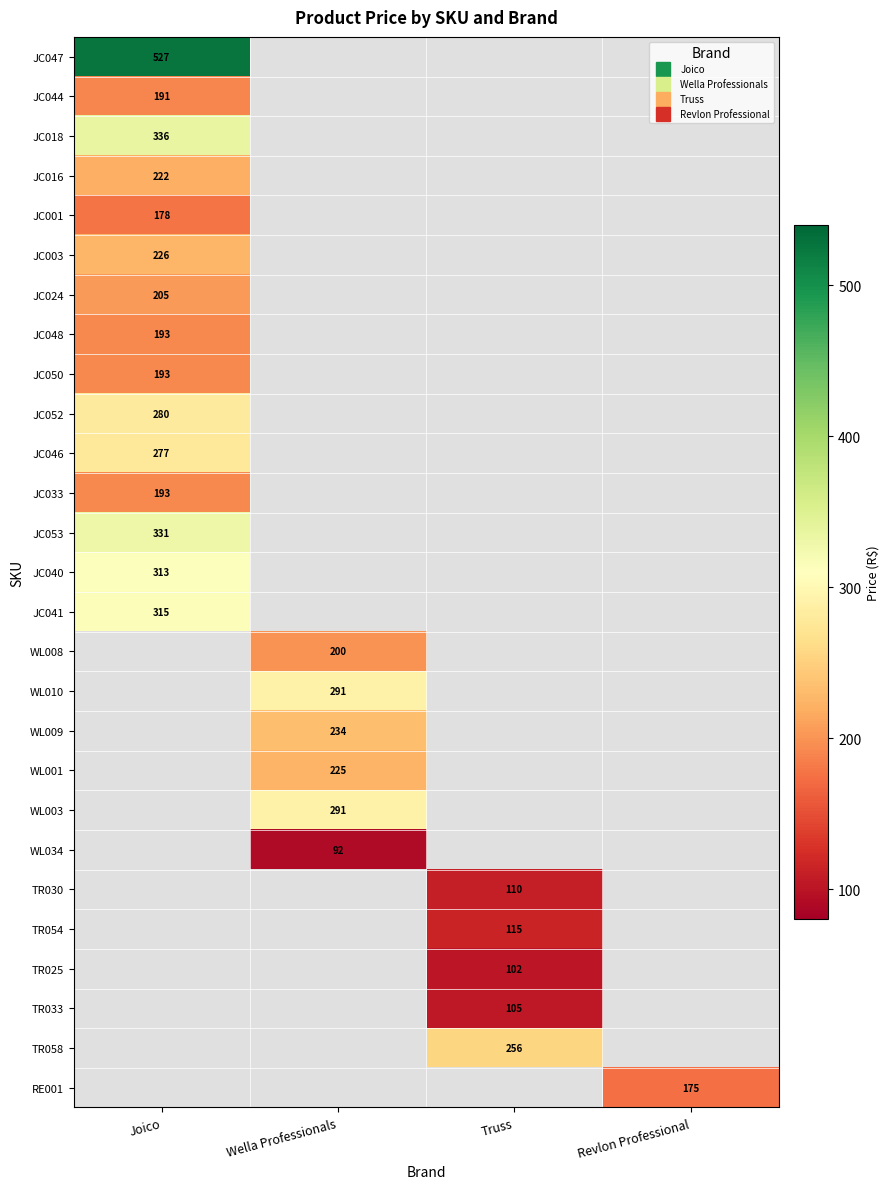

Which has a higher value, Truss or Wella Professionals?

Wella Professionals